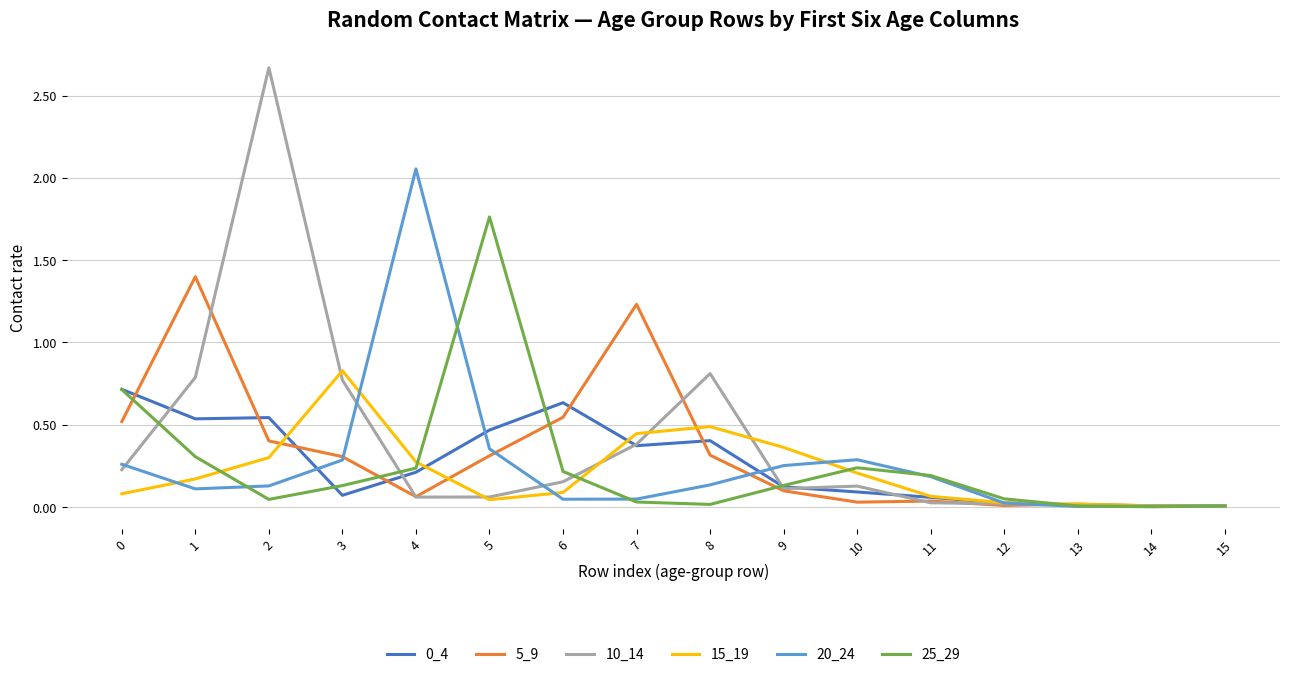

Is the value of 10_14 at 10 greater than the value of 15_19 at 4?

No